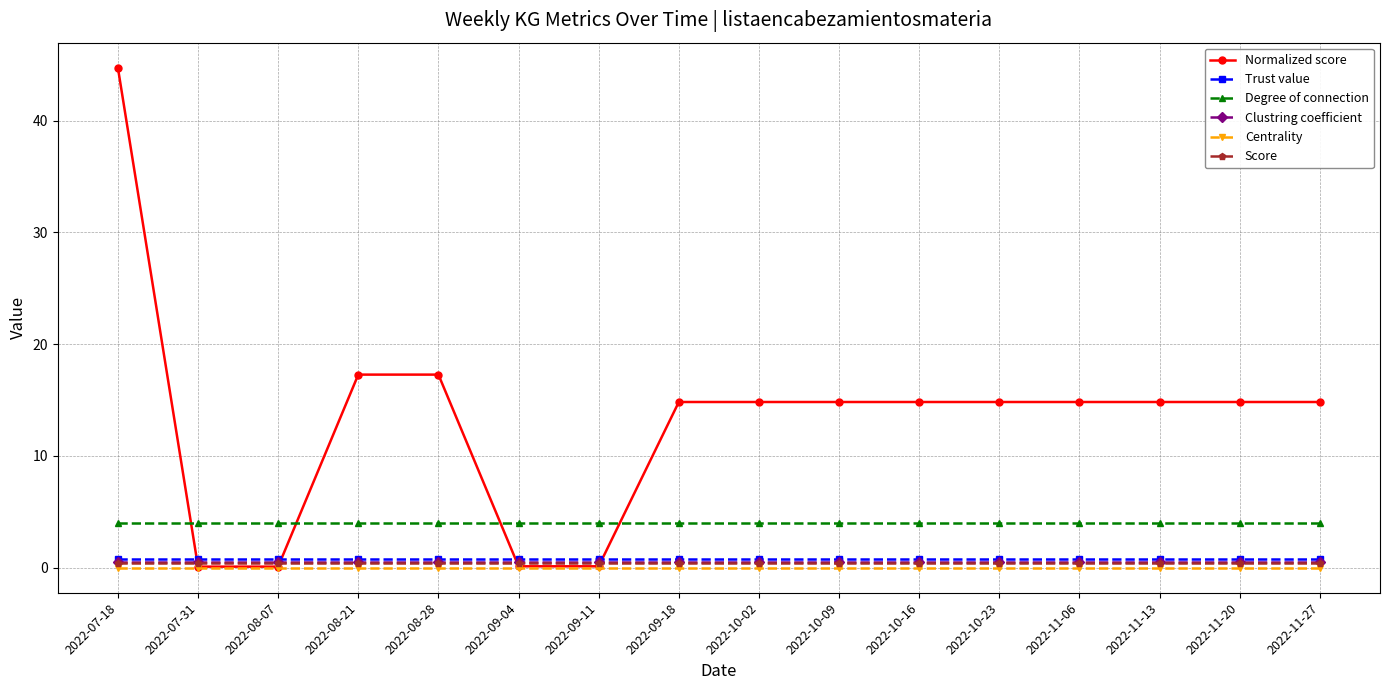

What is the label of the 14th point from the left?

2022-11-13